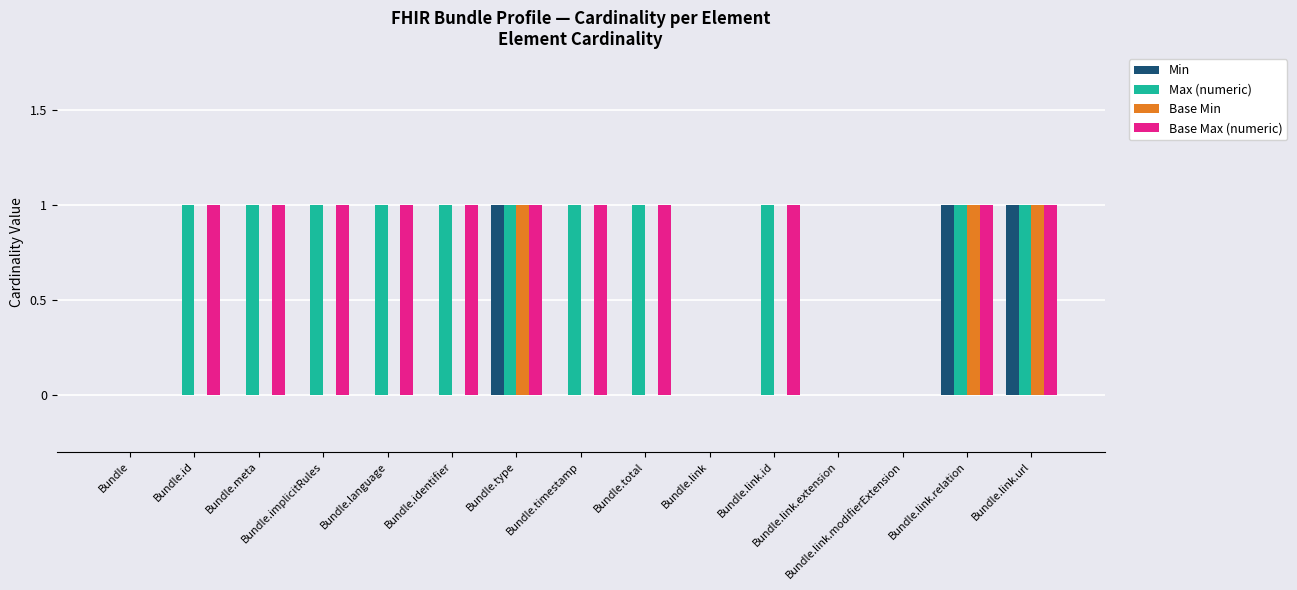

What is the sum of all Base Max (numeric) values?

11